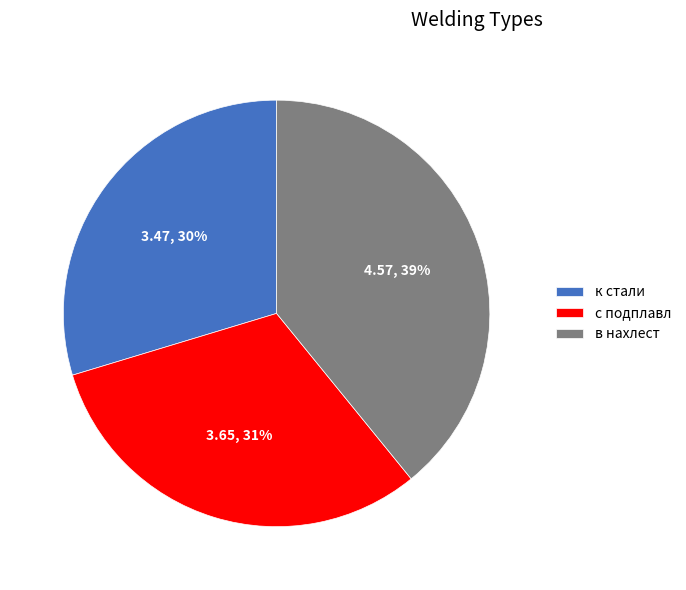

True or false: в нахлест accounts for 39% of the total.

True